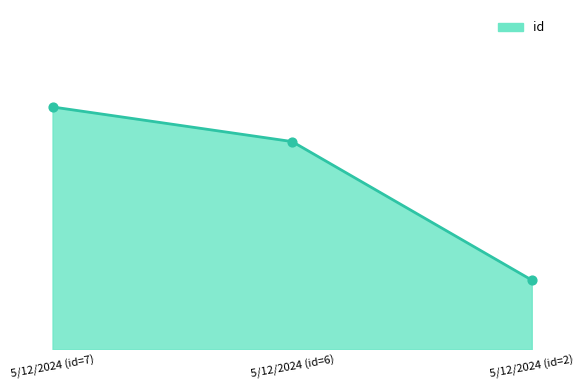

What is the change in value from 5/12/2024 (id=6) to 5/12/2024 (id=2)?

-4